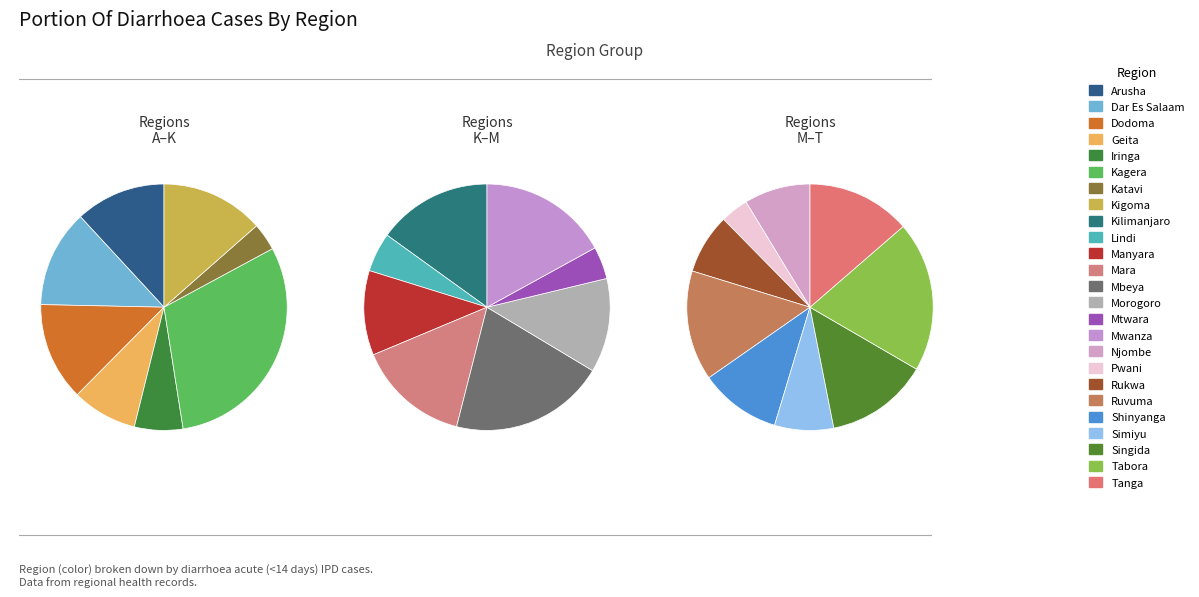

Rank the categories by value from highest to lowest.

Kagera, Mbeya, Tabora, Mwanza, Kilimanjaro, Mara, Ruvuma, Tanga, Singida, Morogoro, Kigoma, Dodoma, Dar Es Salaam, Manyara, Arusha, Shinyanga, Njombe, Rukwa, Simiyu, Geita, Iringa, Lindi, Mtwara, Pwani, Katavi